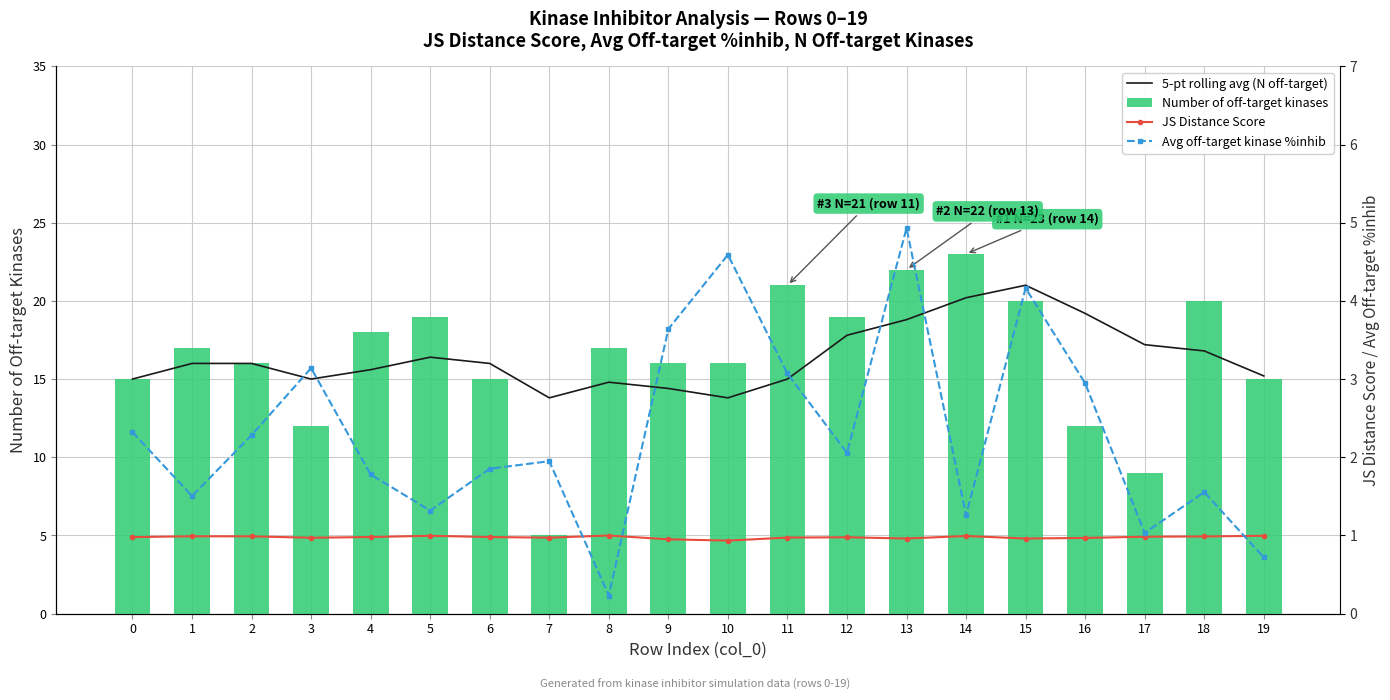

What is the total value across all series at 14?

45.5